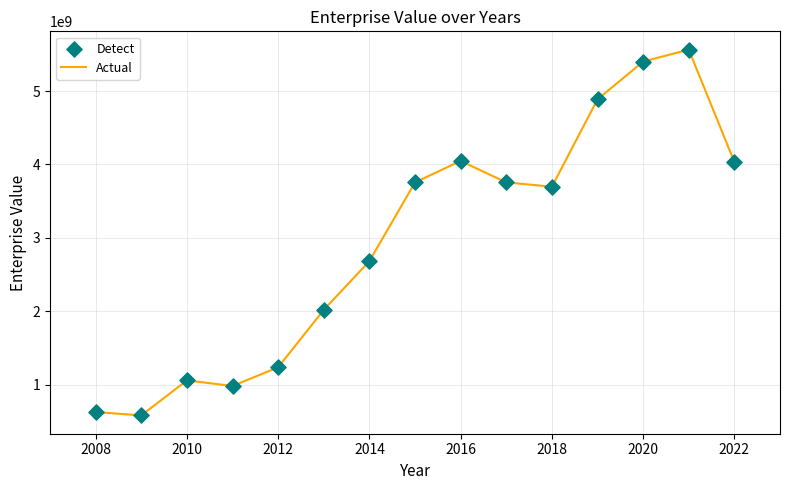

What is the difference between the maximum and minimum values?

4984381258.9